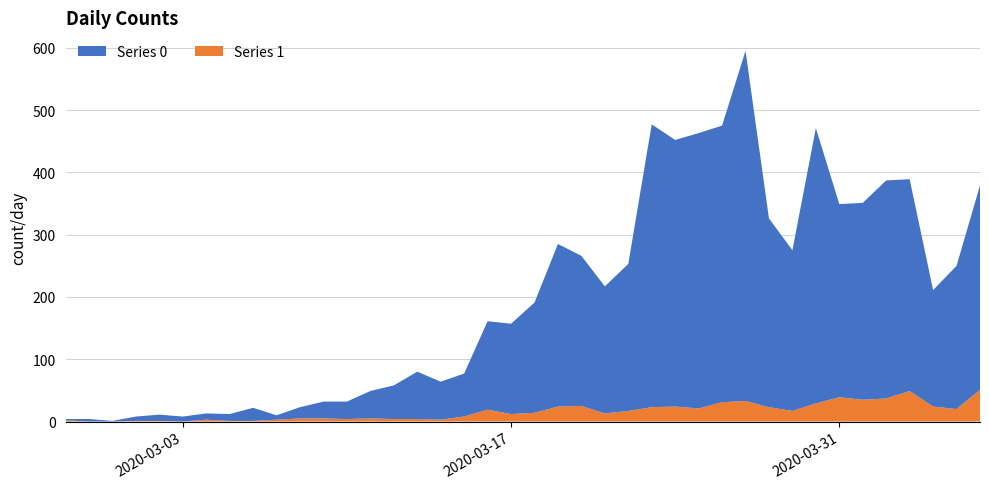

Reading left to right, extract all data points from this chart.

Series 0: 2	4	1	7	10	8	10	11	21	7	18	27	28	44	54	76	61	69	142	145	177	261	241	204	236	454	428	442	444	562	303	258	442	310	316	350	340	187	230	328
Series 1: 2	0	0	1	1	0	3	1	1	3	5	5	4	5	4	4	3	8	19	12	14	24	25	13	17	23	24	21	31	33	23	17	29	39	35	37	49	24	20	51